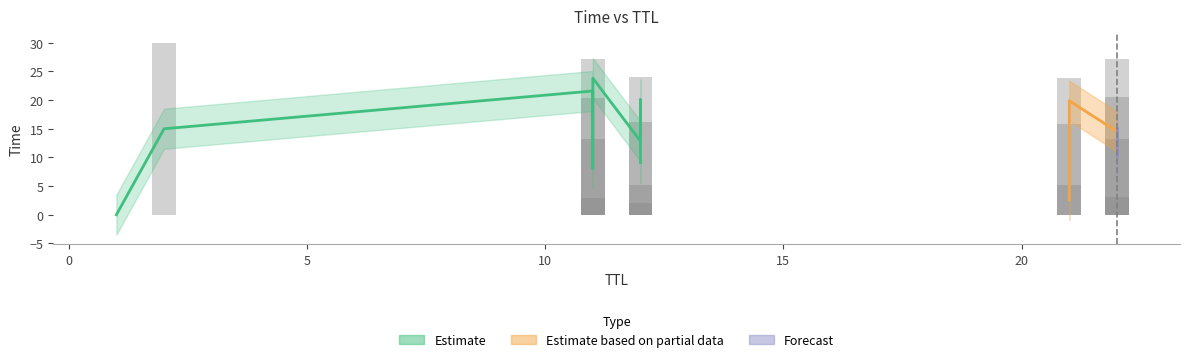

Reading left to right, list all the values displayed in this chart.

1=0.0	12=2.0	11=3.0	22=3.1	21=5.2	12=5.2	11=13.2	22=13.2	21=15.9	12=16.2	11=20.5	22=20.6	21=23.9	12=24.0	22=27.1	11=27.2	2=30.0